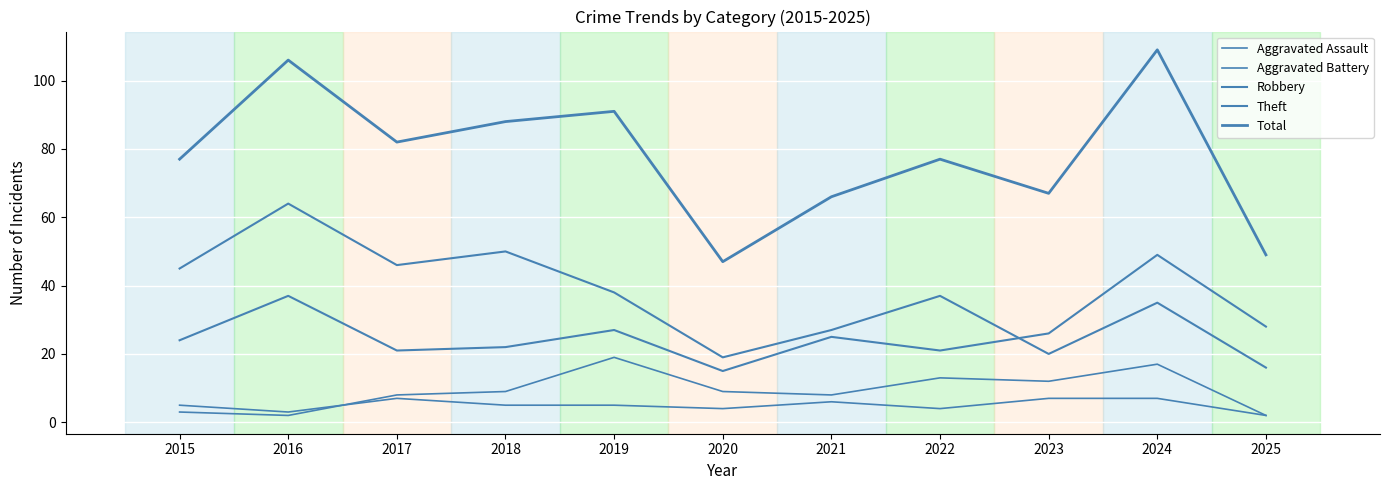

Does the chart have visible grid lines?

Yes